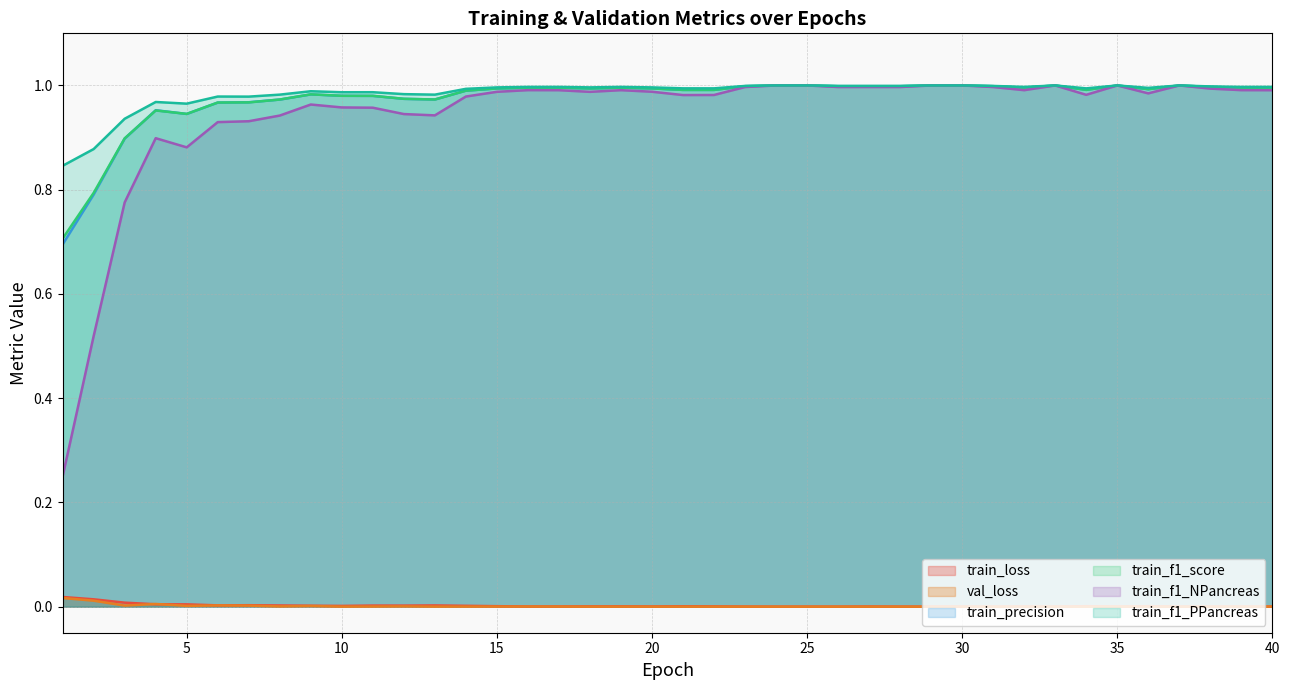

Reading right to left, what are all the values shown in this chart?

train_loss: 40=0.0	39=0.0	38=0.0	37=0.0	36=0.0	35=0.0	34=0.0	33=0.0	32=0.0	31=0.0	30=0.0	29=0.0	28=0.0	27=0.0	26=0.0	25=0.0	24=0.0	23=0.0	22=0.0	21=0.0	20=0.0	19=0.0	18=0.0	17=0.0	16=0.0	15=0.0	14=0.0	13=0.0	12=0.0	11=0.0	10=0.0	9=0.0	8=0.0	7=0.0	6=0.0	5=0.0	4=0.0	3=0.0	2=0.0	1=0.0
val_loss: 40=0.0	39=0.0	38=0.0	37=0.0	36=0.0	35=0.0	34=0.0	33=0.0	32=0.0	31=0.0	30=0.0	29=0.0	28=0.0	27=0.0	26=0.0	25=0.0	24=0.0	23=0.0	22=0.0	21=0.0	20=0.0	19=0.0	18=0.0	17=0.0	16=0.0	15=0.0	14=0.0	13=0.0	12=0.0	11=0.0	10=0.0	9=0.0	8=0.0	7=0.0	6=0.0	5=0.0	4=0.0	3=0.0	2=0.0	1=0.0
train_precision: 40=1.0	39=1.0	38=1.0	37=1.0	36=1.0	35=1.0	34=1.0	33=1.0	32=1.0	31=1.0	30=1.0	29=1.0	28=1.0	27=1.0	26=1.0	25=1.0	24=1.0	23=1.0	22=1.0	21=1.0	20=1.0	19=1.0	18=1.0	17=1.0	16=1.0	15=1.0	14=1.0	13=1.0	12=1.0	11=1.0	10=1.0	9=1.0	8=1.0	7=1.0	6=1.0	5=0.9	4=1.0	3=0.9	2=0.8	1=0.7
train_f1_score: 40=1.0	39=1.0	38=1.0	37=1.0	36=1.0	35=1.0	34=1.0	33=1.0	32=1.0	31=1.0	30=1.0	29=1.0	28=1.0	27=1.0	26=1.0	25=1.0	24=1.0	23=1.0	22=1.0	21=1.0	20=1.0	19=1.0	18=1.0	17=1.0	16=1.0	15=1.0	14=1.0	13=1.0	12=1.0	11=1.0	10=1.0	9=1.0	8=1.0	7=1.0	6=1.0	5=0.9	4=1.0	3=0.9	2=0.8	1=0.7
train_f1_NPancreas: 40=1.0	39=1.0	38=1.0	37=1.0	36=1.0	35=1.0	34=1.0	33=1.0	32=1.0	31=1.0	30=1.0	29=1.0	28=1.0	27=1.0	26=1.0	25=1.0	24=1.0	23=1.0	22=1.0	21=1.0	20=1.0	19=1.0	18=1.0	17=1.0	16=1.0	15=1.0	14=1.0	13=0.9	12=0.9	11=1.0	10=1.0	9=1.0	8=0.9	7=0.9	6=0.9	5=0.9	4=0.9	3=0.8	2=0.5	1=0.2
train_f1_PPancreas: 40=1.0	39=1.0	38=1.0	37=1.0	36=1.0	35=1.0	34=1.0	33=1.0	32=1.0	31=1.0	30=1.0	29=1.0	28=1.0	27=1.0	26=1.0	25=1.0	24=1.0	23=1.0	22=1.0	21=1.0	20=1.0	19=1.0	18=1.0	17=1.0	16=1.0	15=1.0	14=1.0	13=1.0	12=1.0	11=1.0	10=1.0	9=1.0	8=1.0	7=1.0	6=1.0	5=1.0	4=1.0	3=0.9	2=0.9	1=0.8